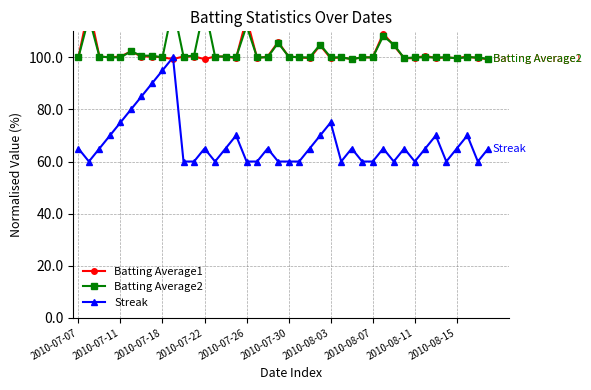

True or false: Batting Average2 has more than 0 interior local peaks.

True